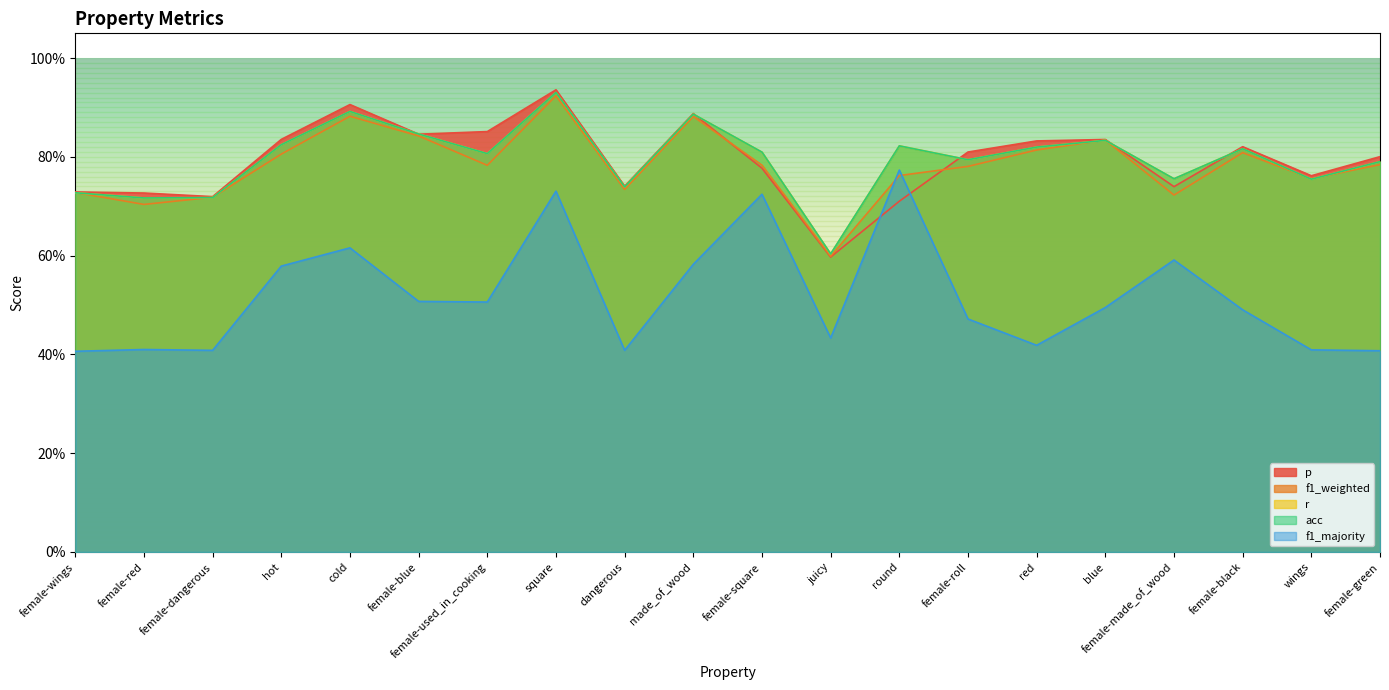

What is the maximum value for f1_weighted?

0.9